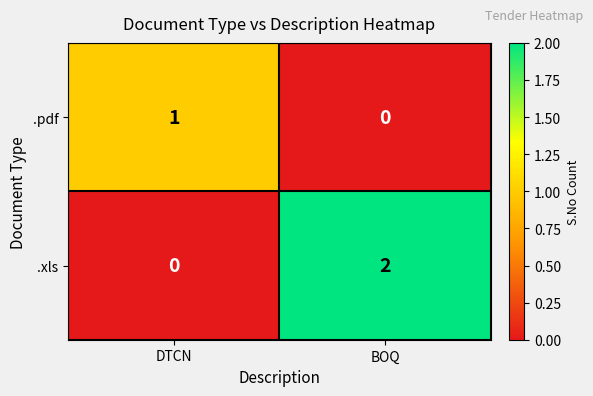

Which category has the highest value in the .xls series?

BOQ